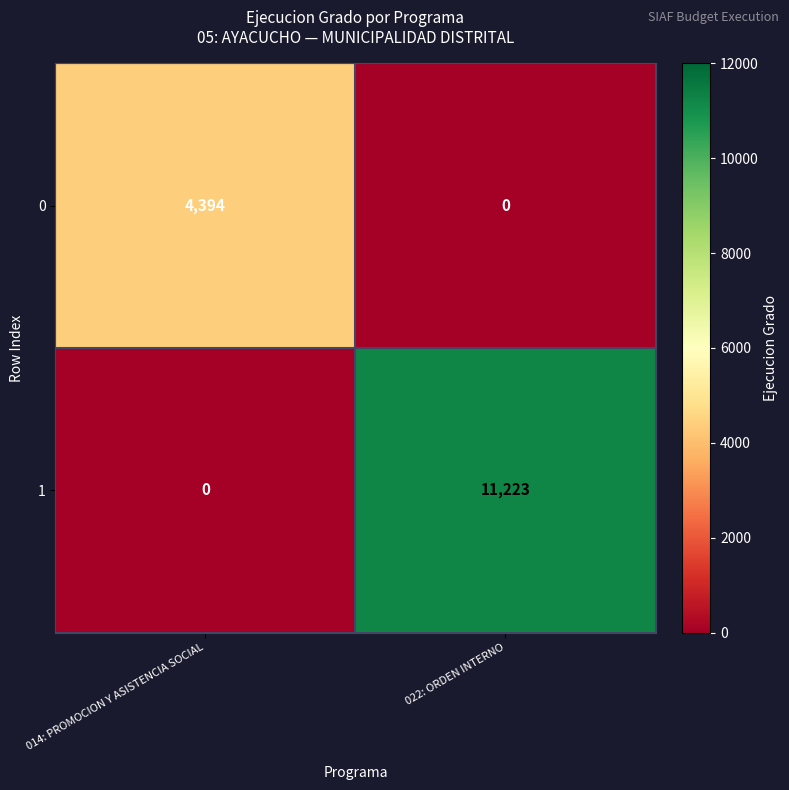

Rank the series at 022: ORDEN INTERNO from highest to lowest value.

1, 0